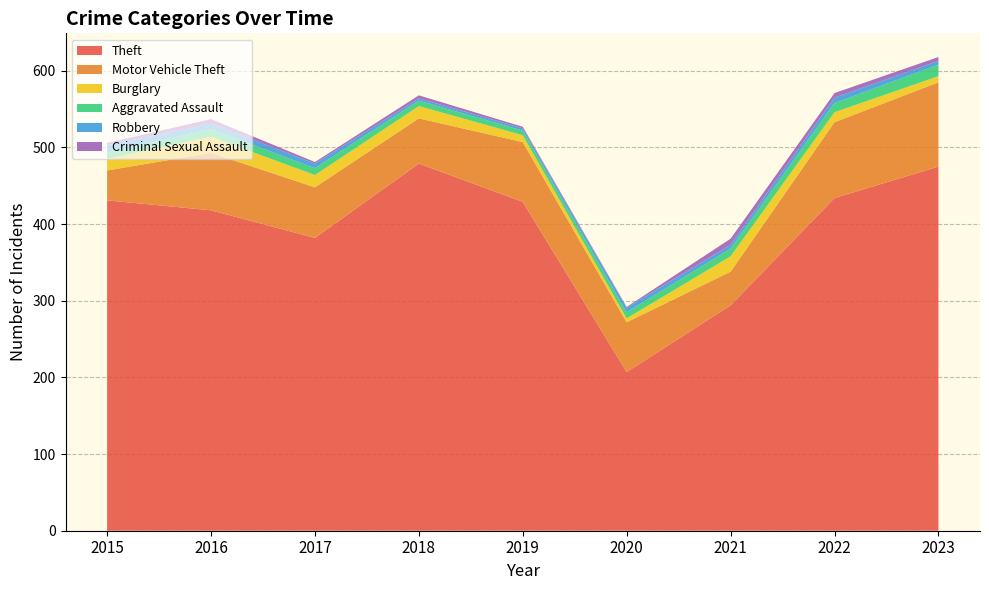

Reading left to right, list all the values displayed in this chart.

Theft: 431	418	382	479	429	207	294	434	475
Motor Vehicle Theft: 39	75	66	59	78	65	44	99	110
Burglary: 15	21	16	16	9	5	20	13	8
Aggravated Assault: 8	10	9	7	6	8	10	12	15
Robbery: 10	7	6	3	3	6	5	7	5
Criminal Sexual Assault: 3	6	2	4	2	1	8	6	5